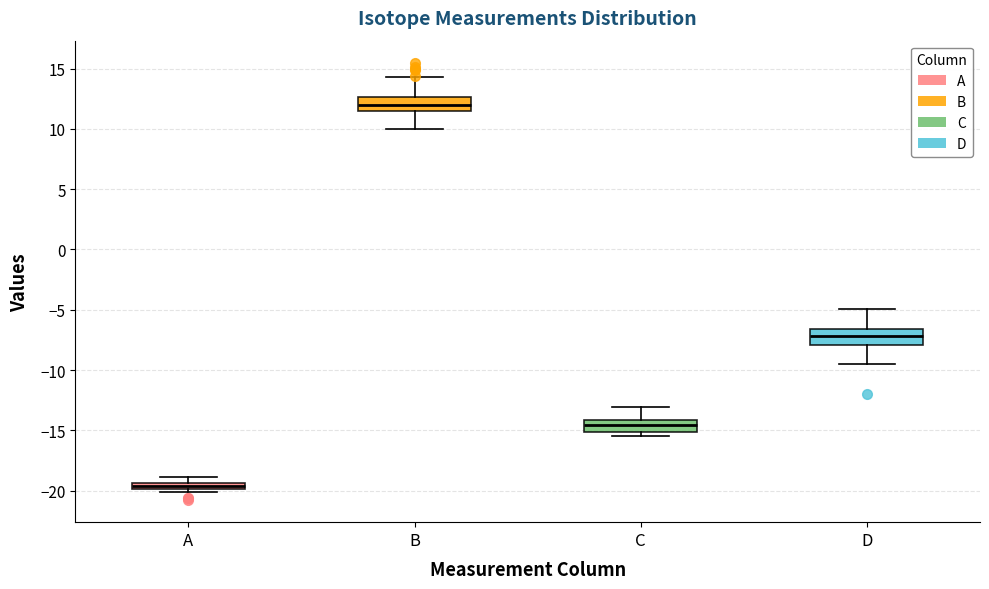

Which box's median line is the highest?

B